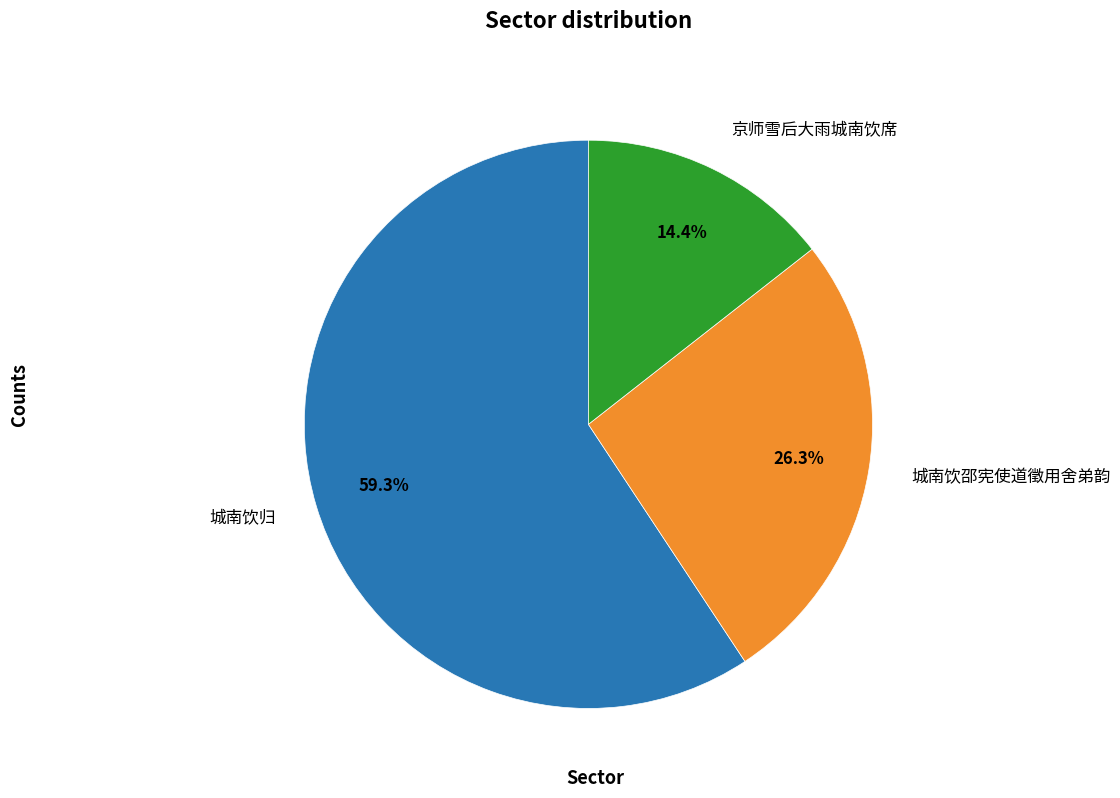

To the nearest percent, what is the average slice percentage?

33%